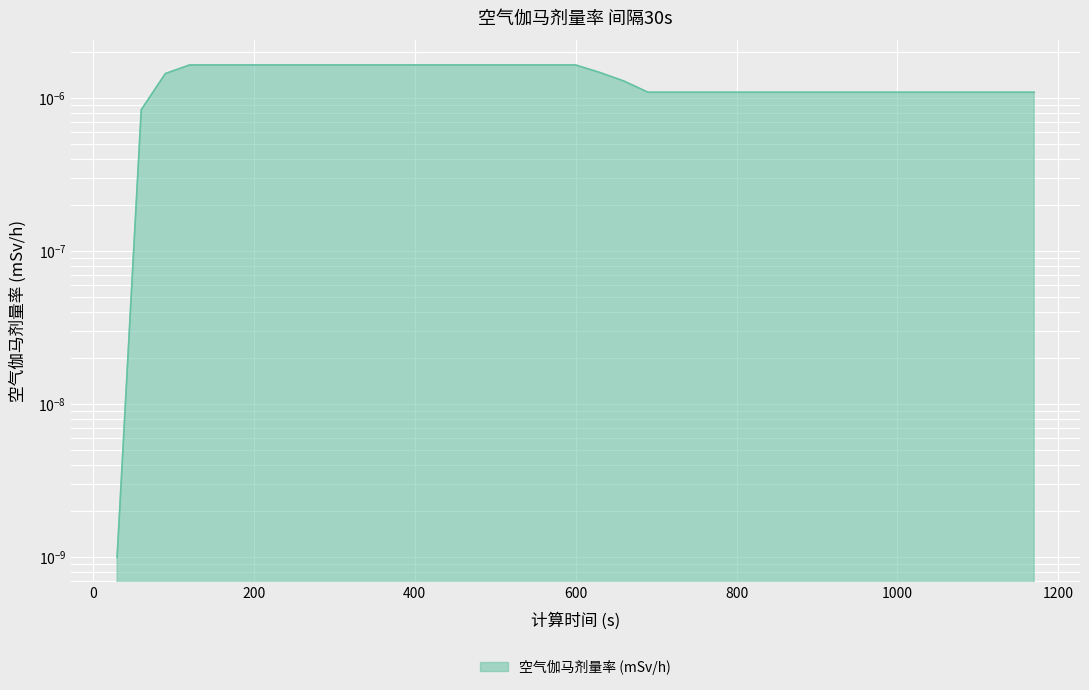

List the labels in order of value, largest first.

120, 150, 180, 210, 240, 270, 300, 330, 360, 390, 420, 450, 480, 510, 540, 570, 600, 630, 90, 660, 690, 720, 750, 780, 810, 840, 870, 900, 930, 960, 990, 1020, 1050, 1080, 1110, 1140, 1170, 60, 30